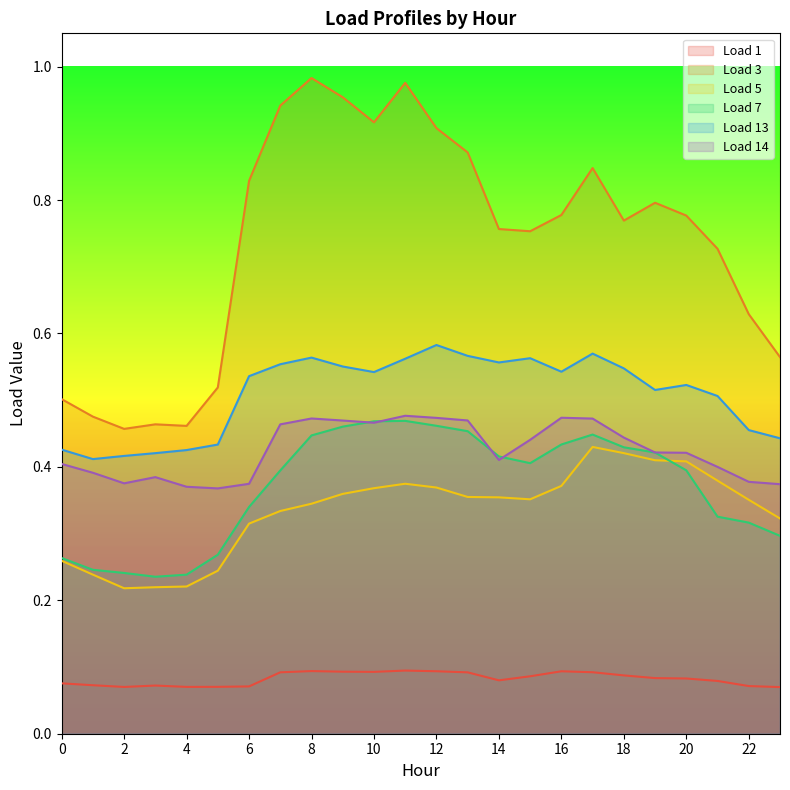

What is the value of the Load 14 point at the 23rd from the left?

0.4